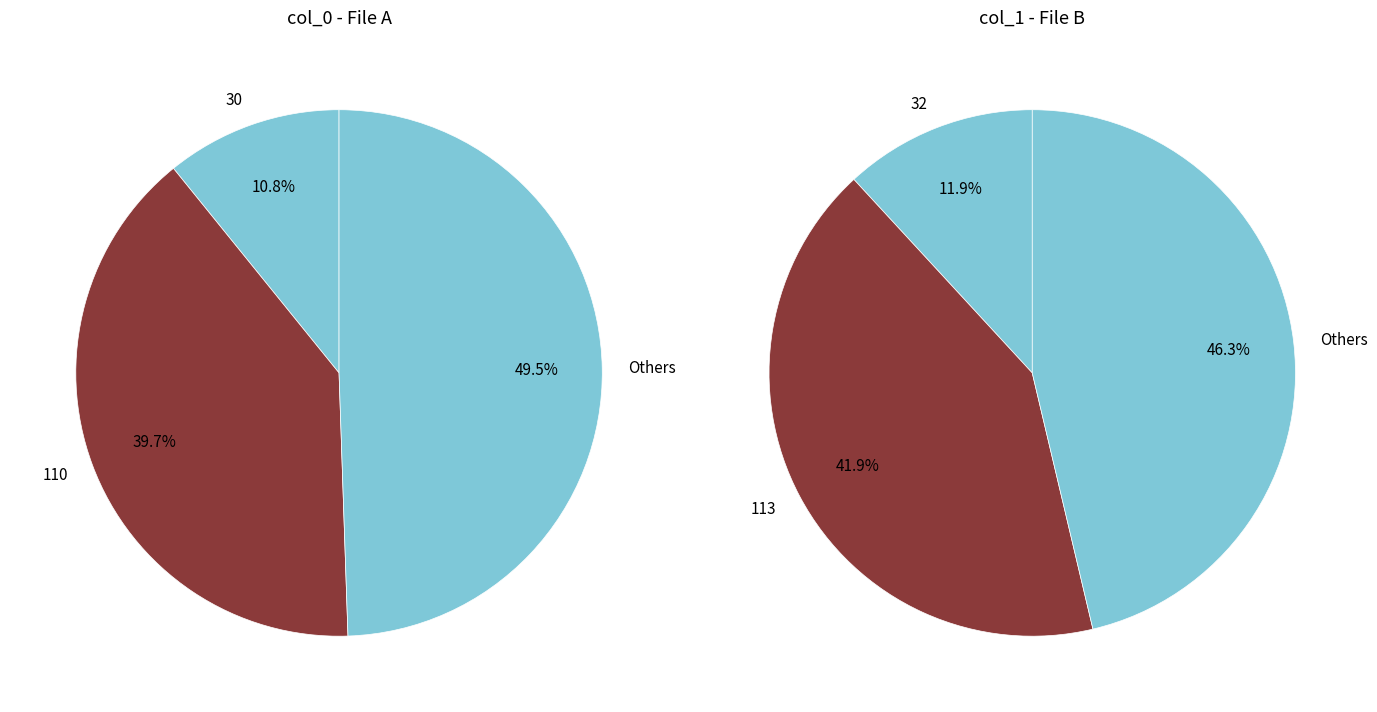

Rank the series by their average value, from lowest to highest.

col_1_values, col_0_values